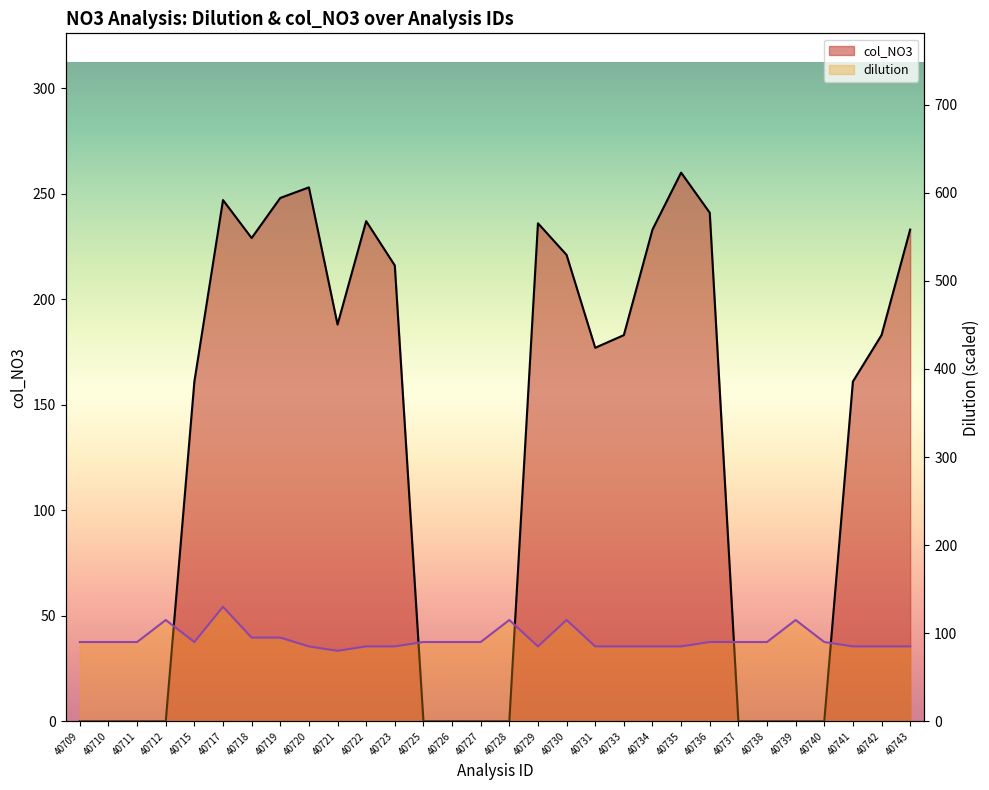

In dilution, how many points are higher than both neighbors (excluding endpoints)?

5